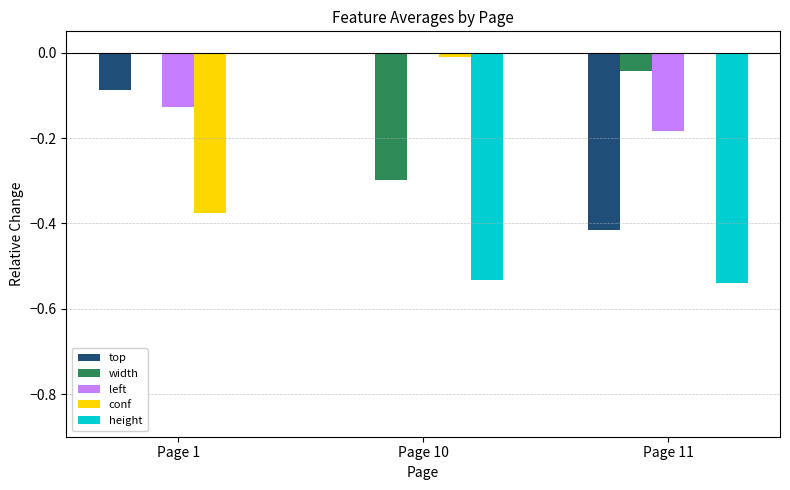

Are the bars horizontal?

No